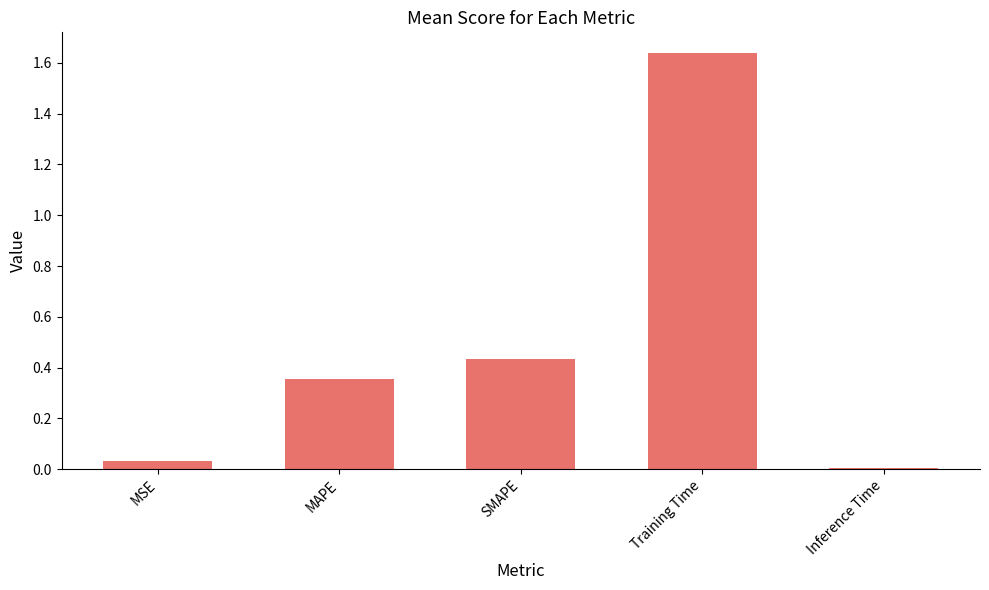

Are the bars grouped side by side (vs. stacked)?

No